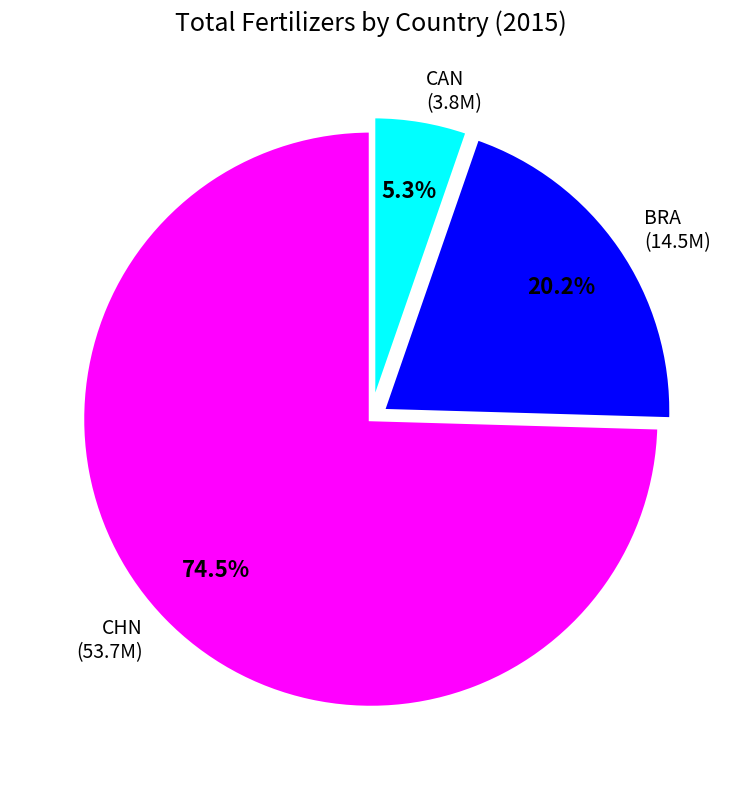

What is the smallest slice in the pie chart?

CAN (3.8M)